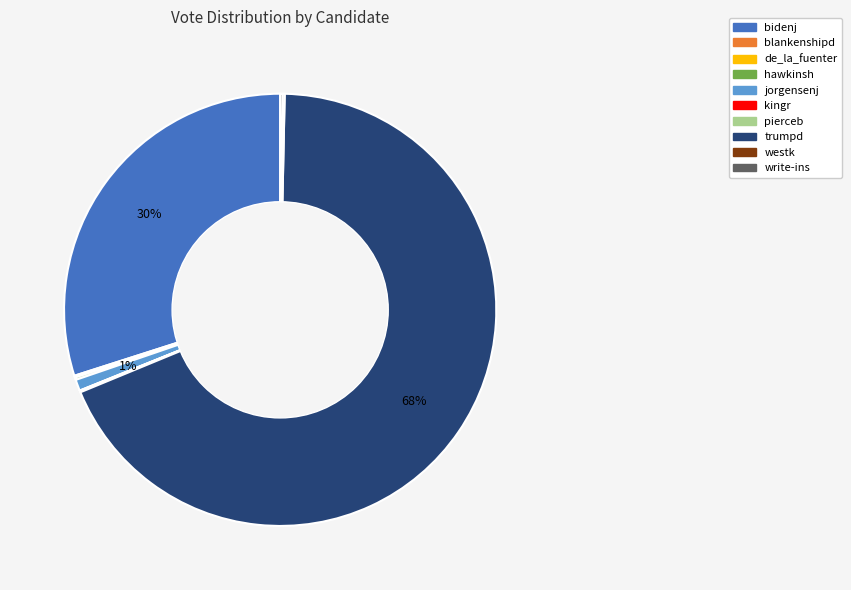

Does trumpd account for over 50% of the chart?

Yes